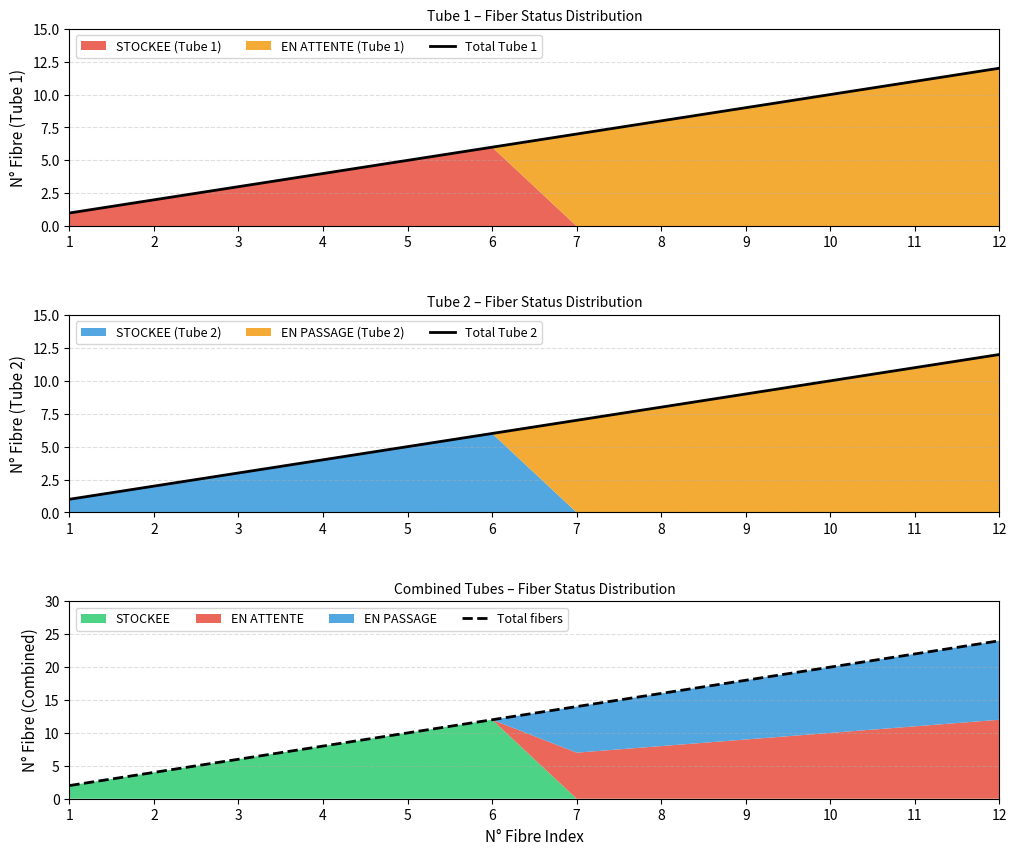

Is the value of Total fibers at 3 greater than the value of Total Tube 2 at 6?

No